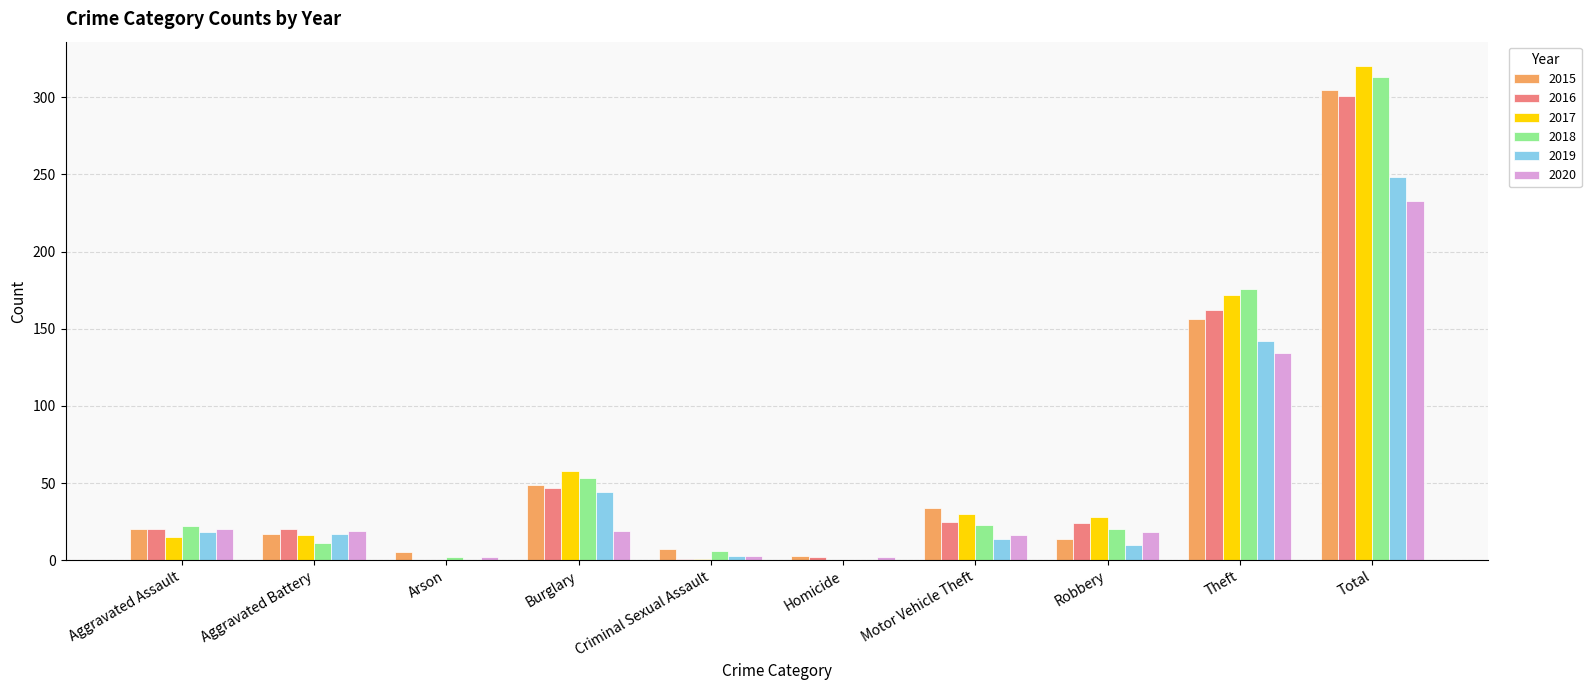

True or false: 2019 has a value of 7 at Aggravated Assault.

False